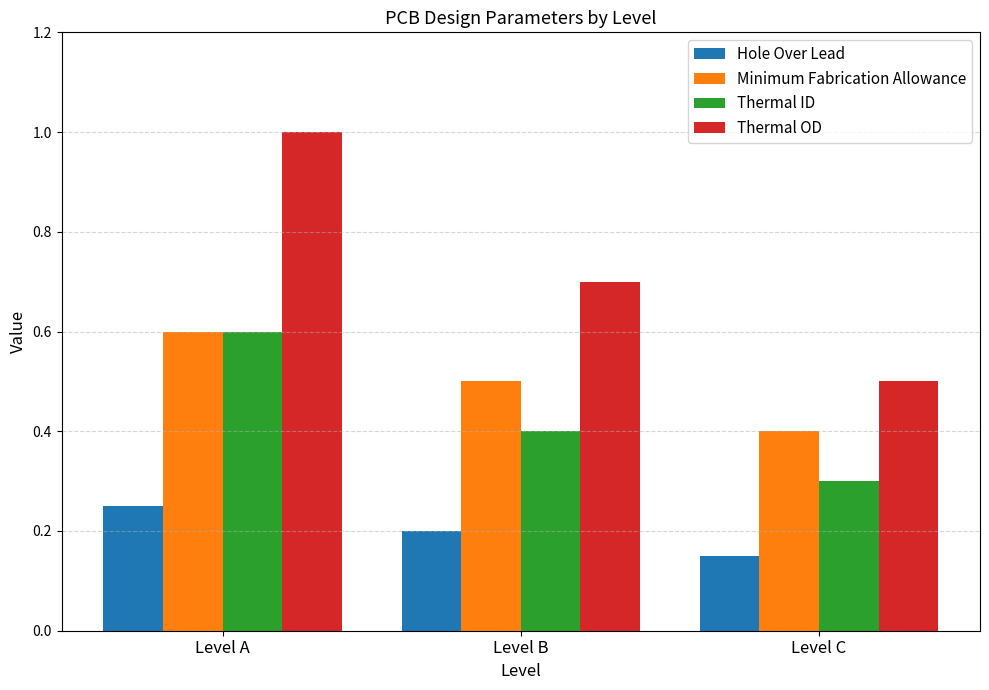

Between Level A and Level B, which series saw the biggest shift?

Thermal OD